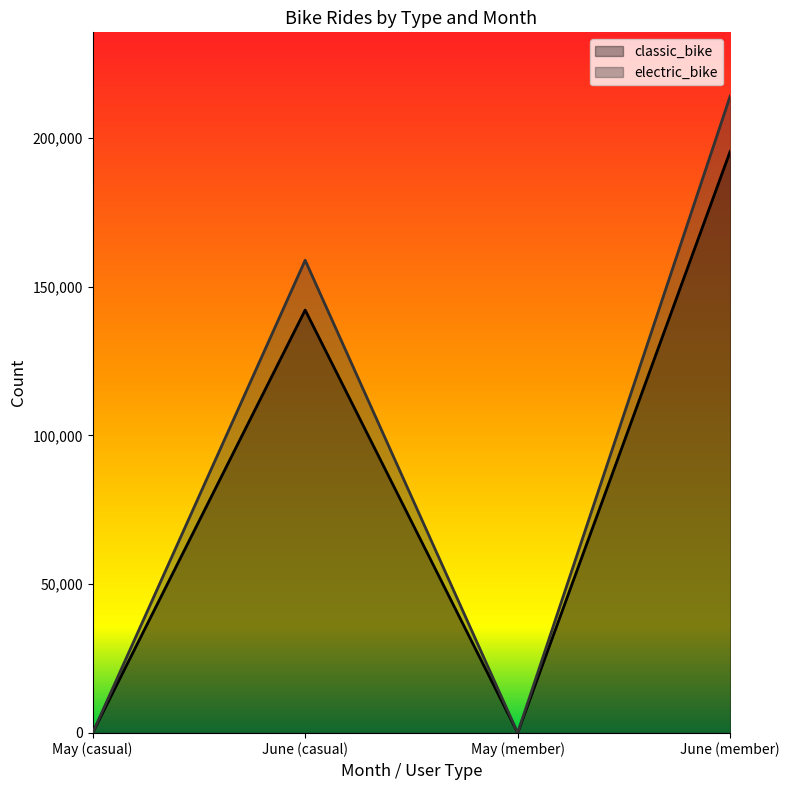

Is it true that electric_bike equals 81995 at June (casual)?

False